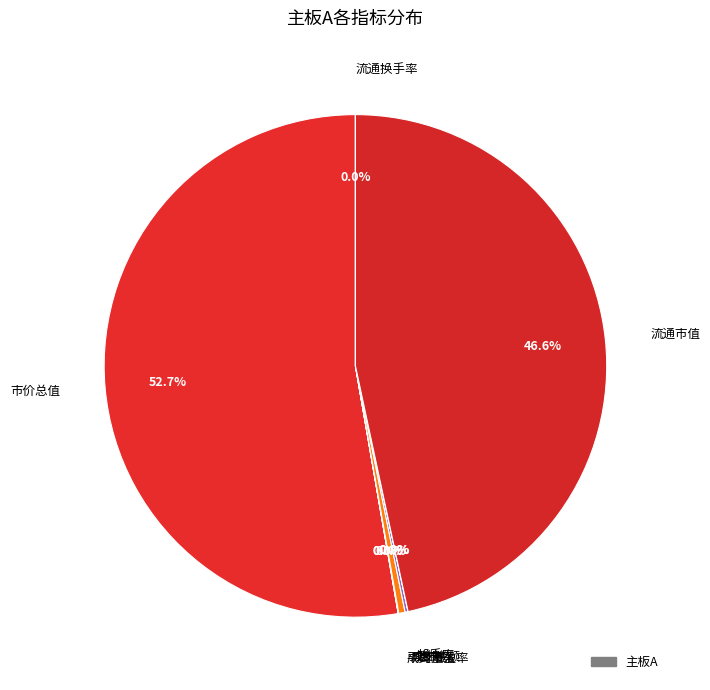

To the nearest percent, what is the average slice percentage?

12%